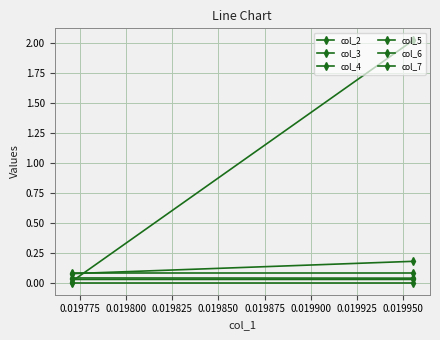

What is the total value across all series at 0.019775?

0.2